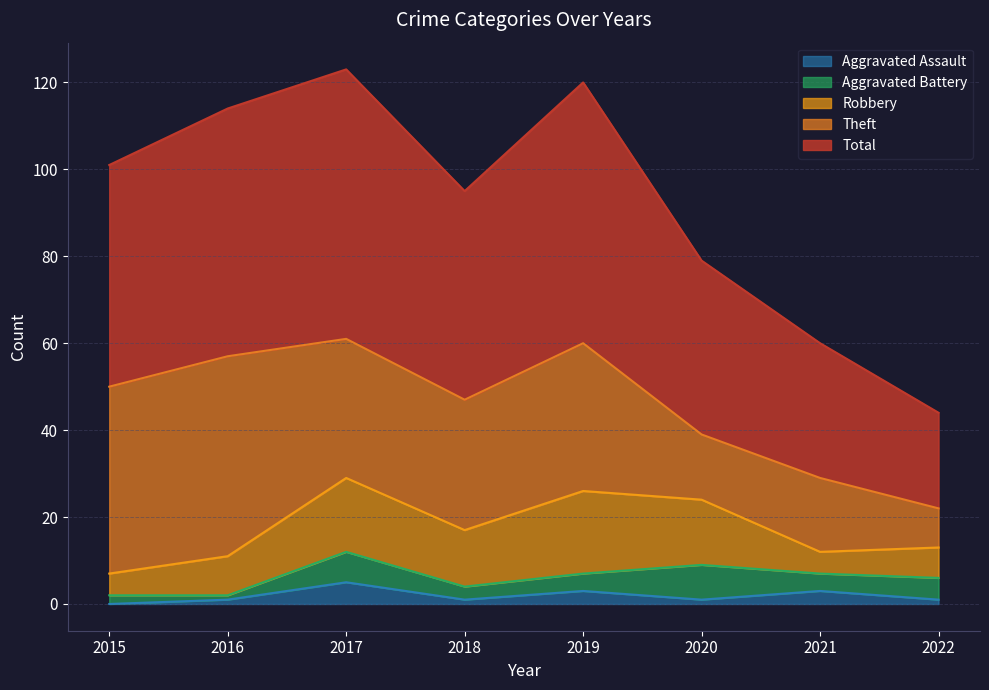

Is it true that Aggravated Assault equals 1 at 2018?

True